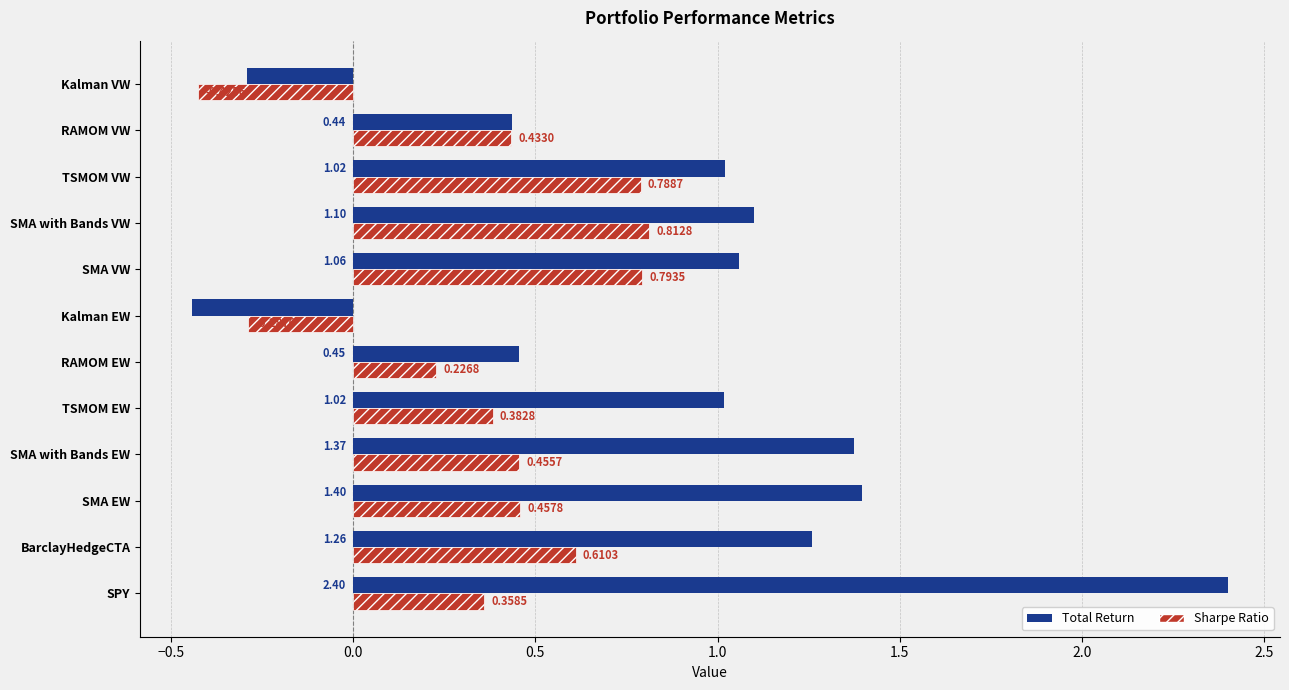

How many values in Sharpe Ratio are below zero?

2